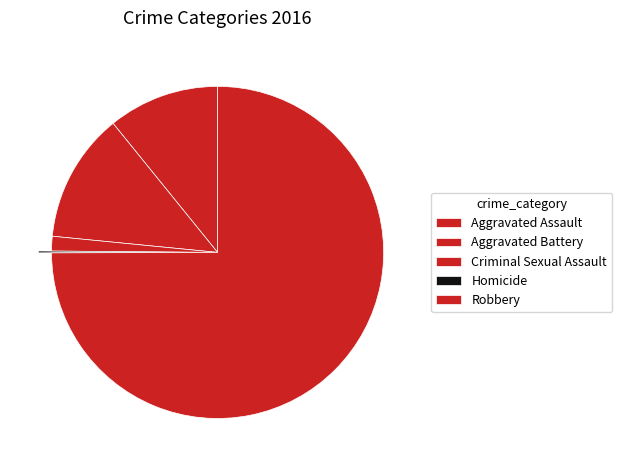

Between Aggravated Assault and Aggravated Battery, which is larger?

Aggravated Battery